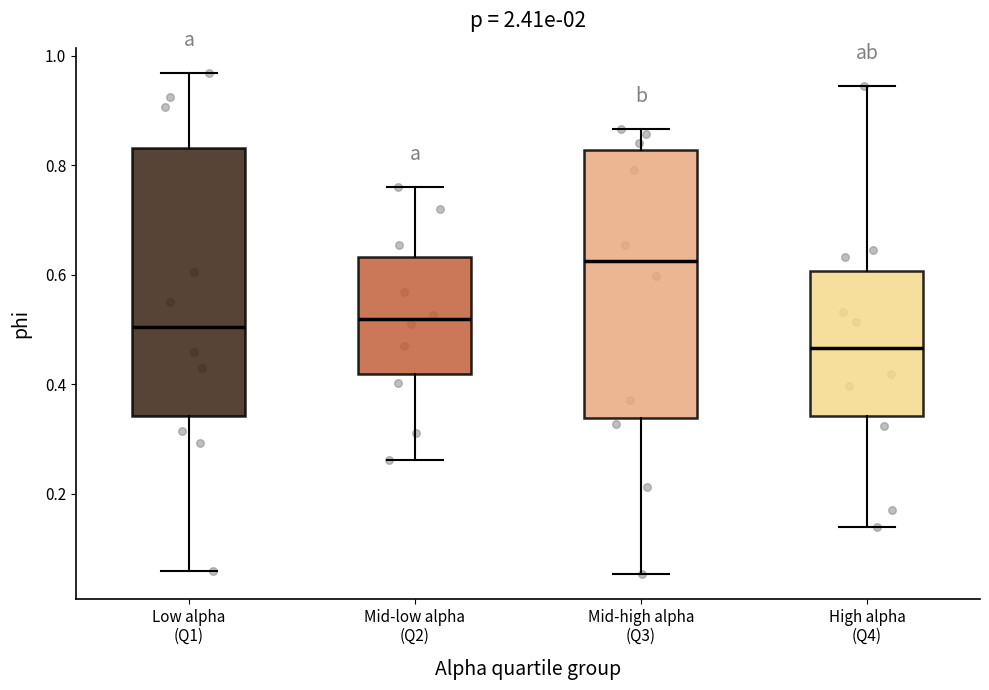

Reading left to right, transcribe this box plot: for each box, give where its median line is, the range the box spans, and where its two whiskers end, as read against the y-axis. The values are not printed on the chart, so give them approximately, as read against the axis.

Low alpha (Q1): median 0.50, box 0.34 to 0.84, whiskers 0.06 to 0.96
Mid-low alpha (Q2): median 0.52, box 0.42 to 0.64, whiskers 0.26 to 0.76
Mid-high alpha (Q3): median 0.62, box 0.34 to 0.82, whiskers 0.06 to 0.86
High alpha (Q4): median 0.46, box 0.34 to 0.60, whiskers 0.14 to 0.94